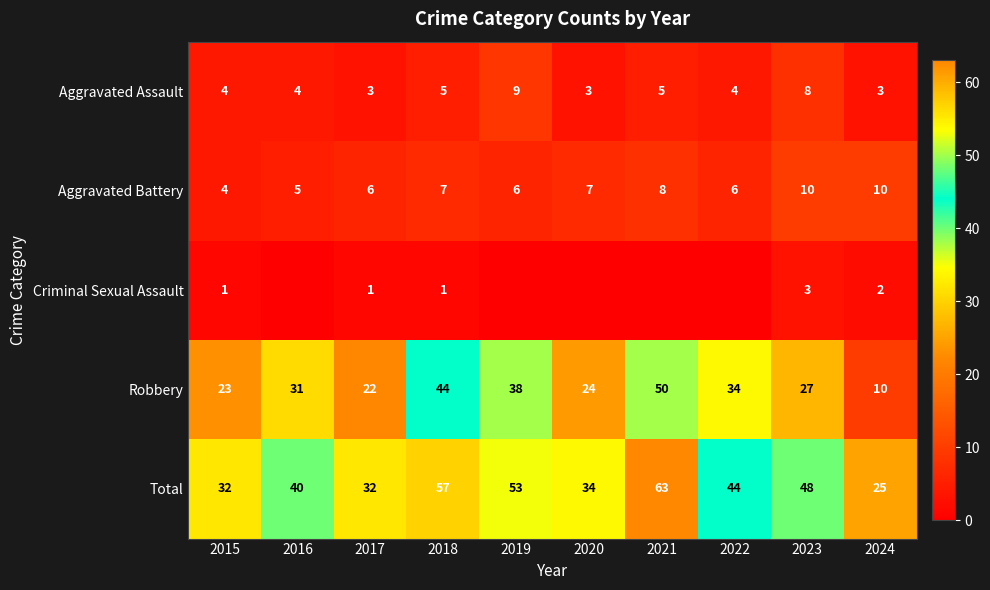

What is the difference between the second highest and minimum values in the Robbery series?

34